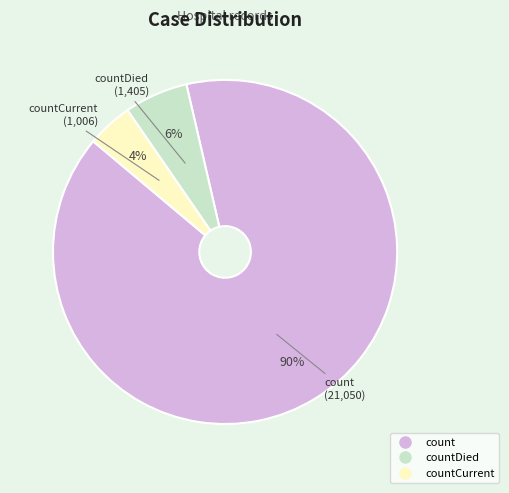

How many slices are in this pie chart?

3